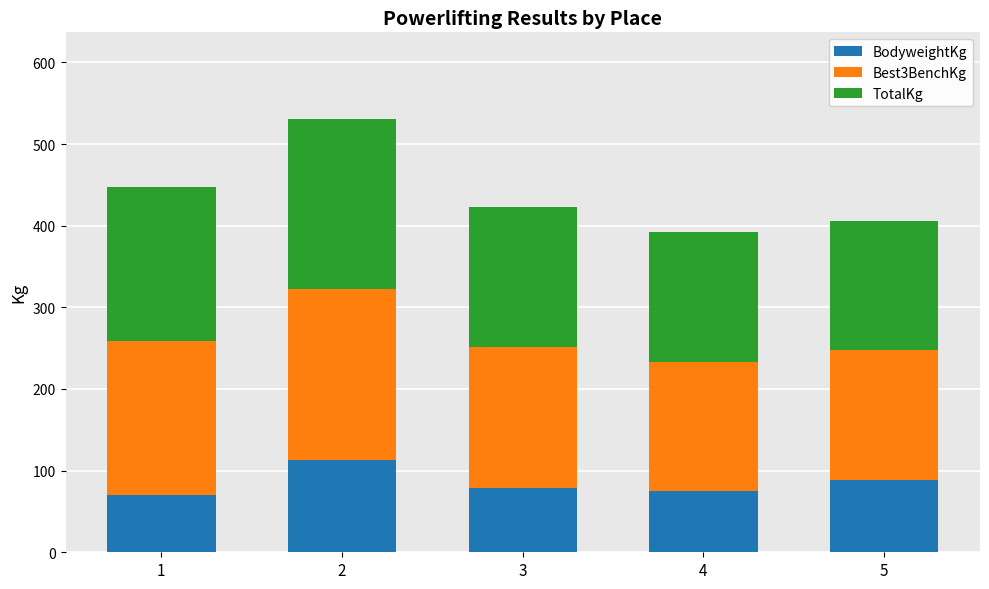

The value of BodyweightKg at 5 is 88.5. True or false?

True